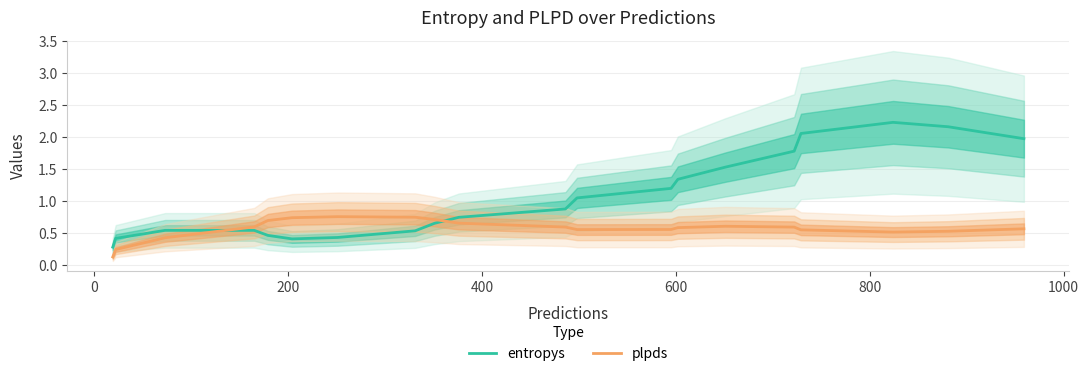

After their last crossing, which series has the higher values: plpds or entropys?

entropys